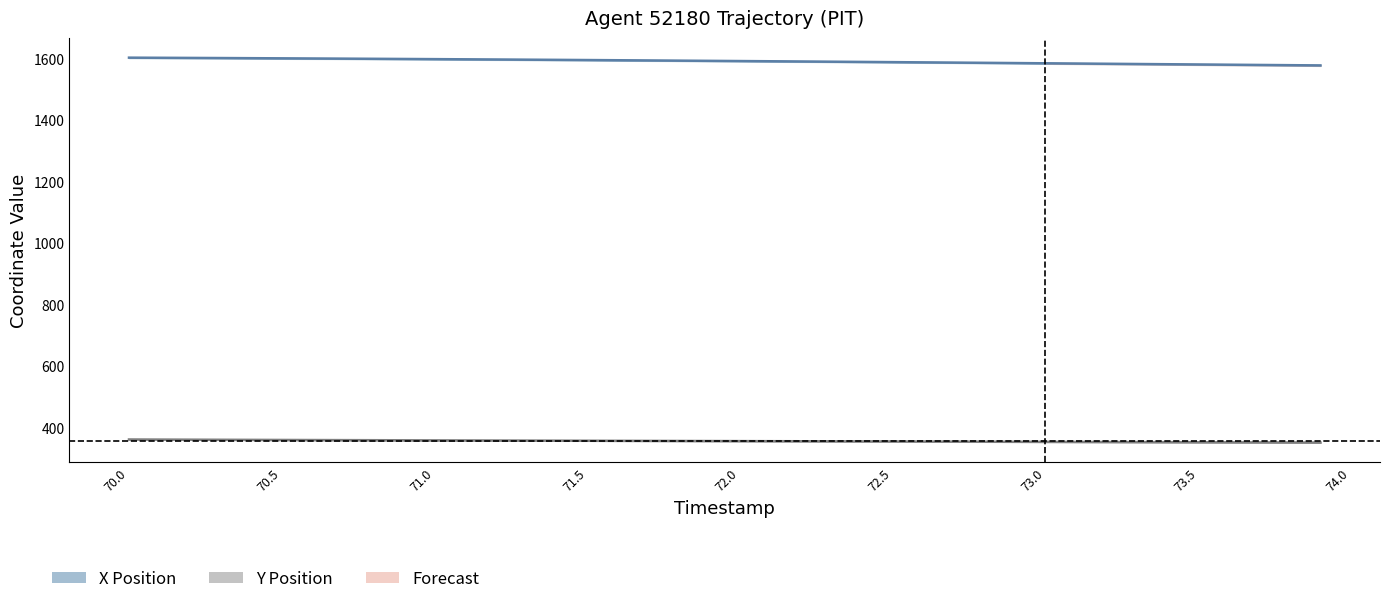

The Y Position series shows 583.2 at 73.0. True or false?

False